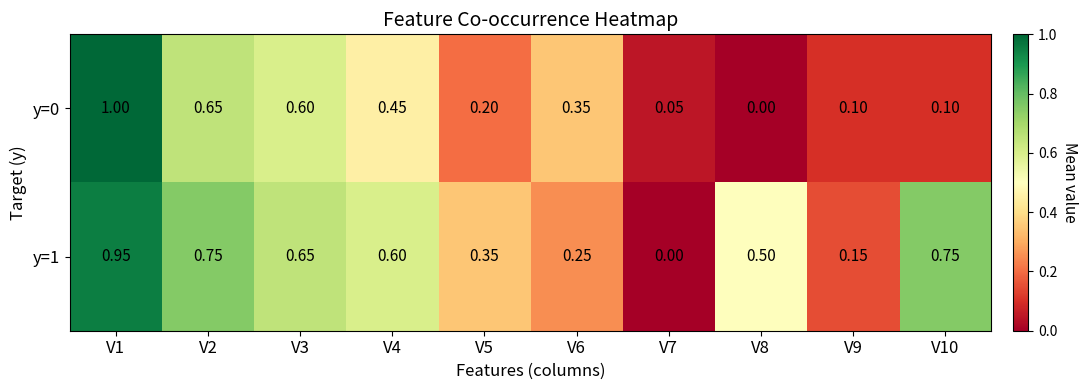

Which has a higher value, V7 or V4?

V4